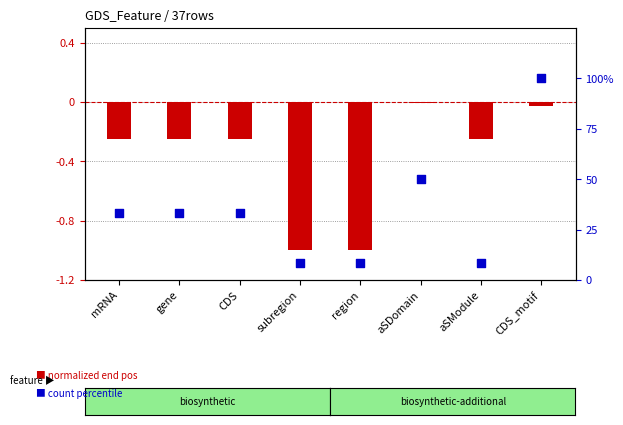

Which series reaches the minimum Y coordinate?

normalized end pos